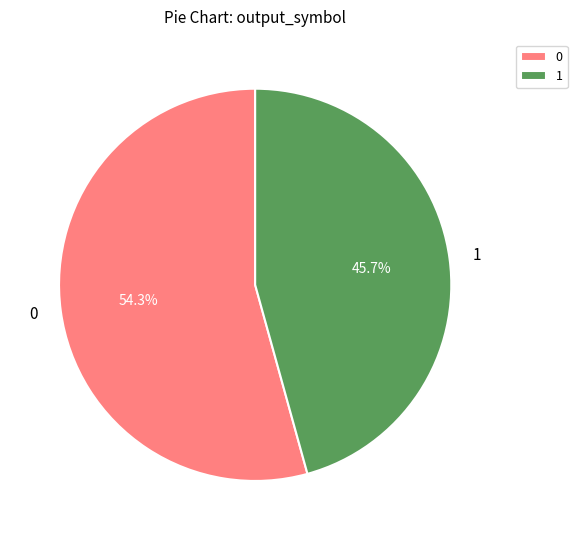

Count the number of slices in the pie.

2